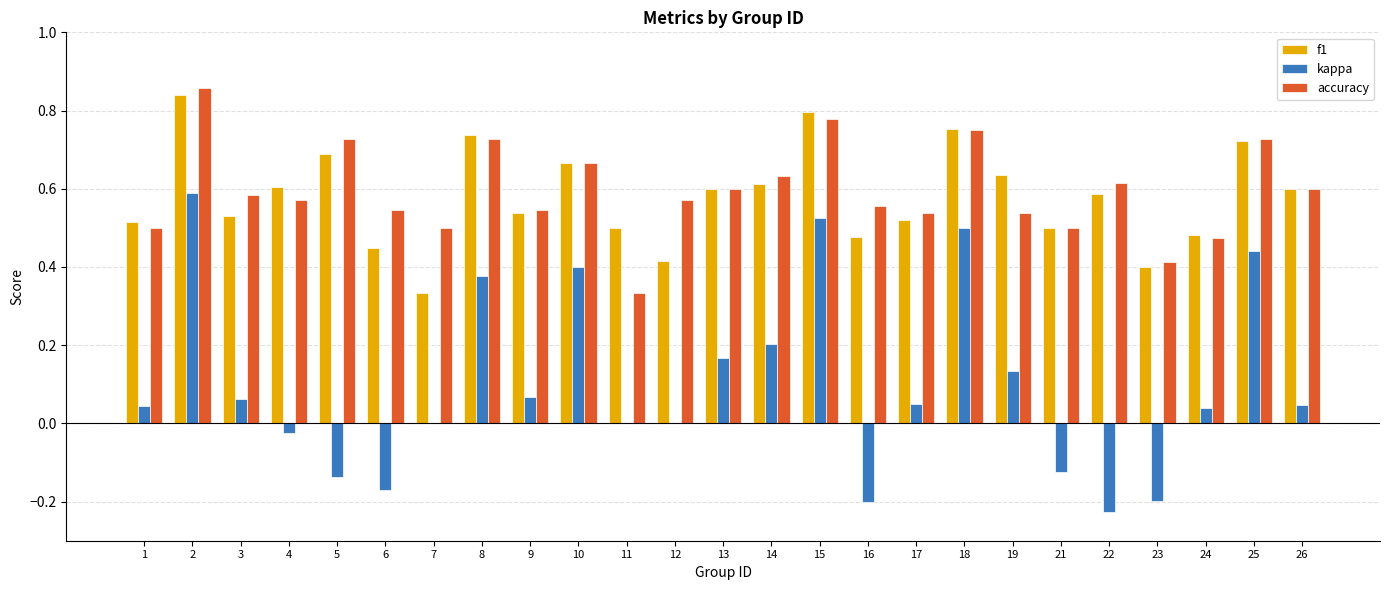

What is the sum of the f1 values at 17 and 10?

1.2